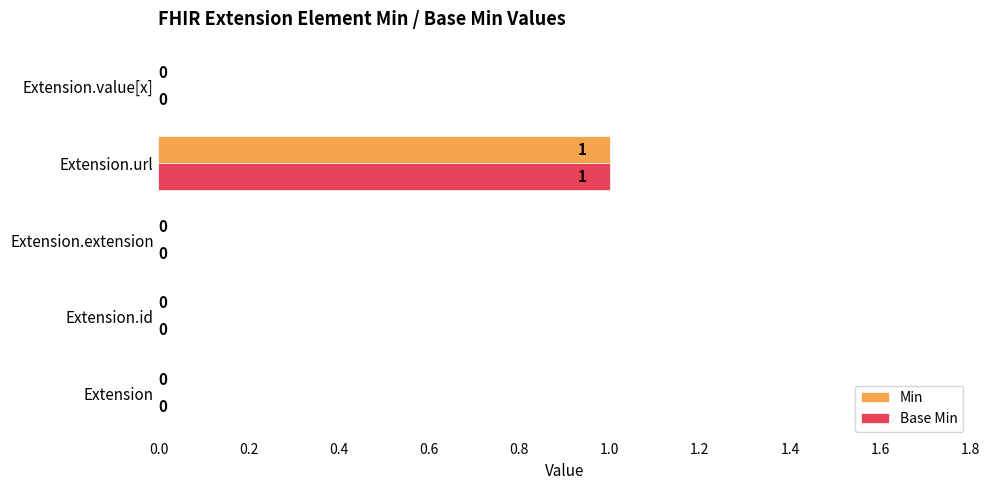

Is it true that Min equals 2 at Extension.url?

False